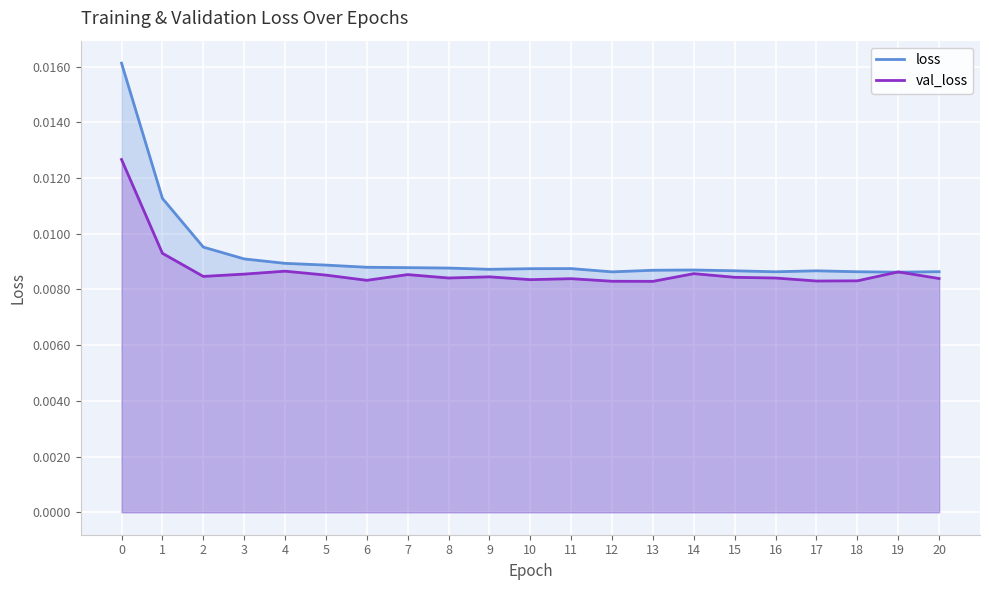

Which category has the lowest value across all series?

13